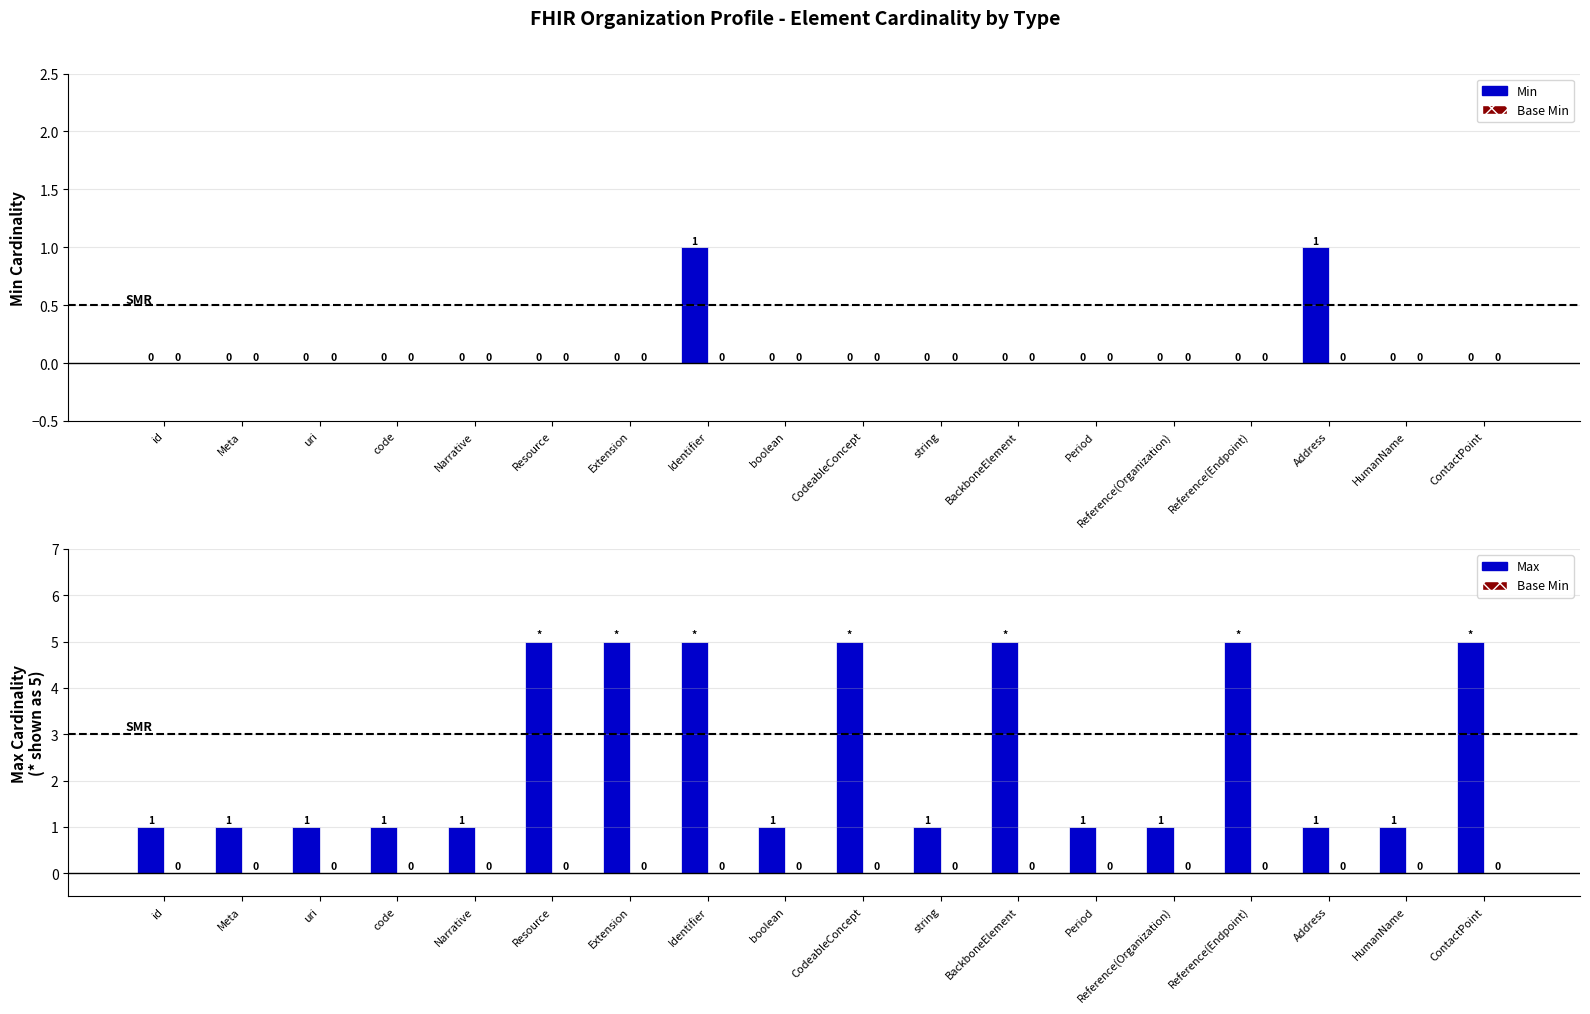

Reading left to right, what are all the values shown in this chart?

Min: id=0	Meta=0	uri=0	code=0	Narrative=0	Resource=0	Extension=0	Identifier=1	boolean=0	CodeableConcept=0	string=0	BackboneElement=0	Period=0	Reference(Organization)=0	Reference(Endpoint)=0	Address=1	HumanName=0	ContactPoint=0
Base Min: id=0	Meta=0	uri=0	code=0	Narrative=0	Resource=0	Extension=0	Identifier=0	boolean=0	CodeableConcept=0	string=0	BackboneElement=0	Period=0	Reference(Organization)=0	Reference(Endpoint)=0	Address=0	HumanName=0	ContactPoint=0
Max (1=finite): id=1	Meta=1	uri=1	code=1	Narrative=1	Resource=5	Extension=5	Identifier=5	boolean=1	CodeableConcept=5	string=1	BackboneElement=5	Period=1	Reference(Organization)=1	Reference(Endpoint)=5	Address=1	HumanName=1	ContactPoint=5